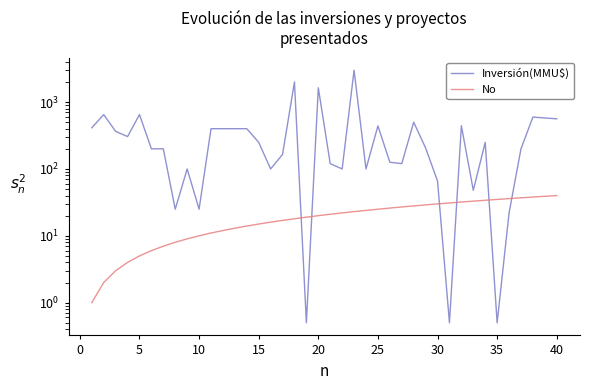

List the series in order of their overall mean, highest first.

Inversión(MMU$), No